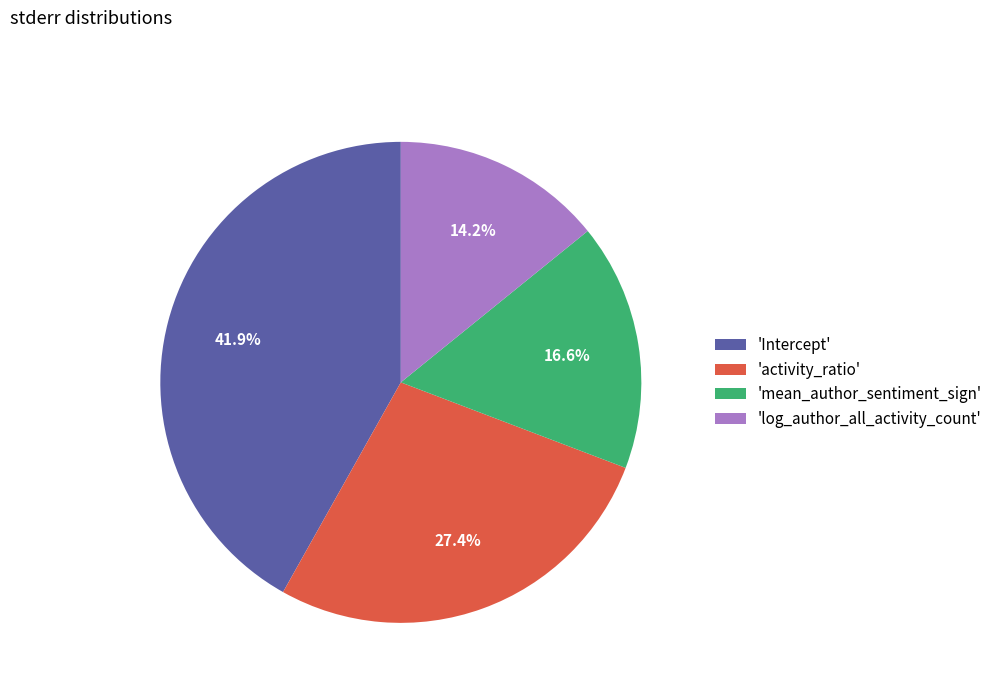

To the nearest percent, what is the difference between the largest and smallest slice percentages?

28%